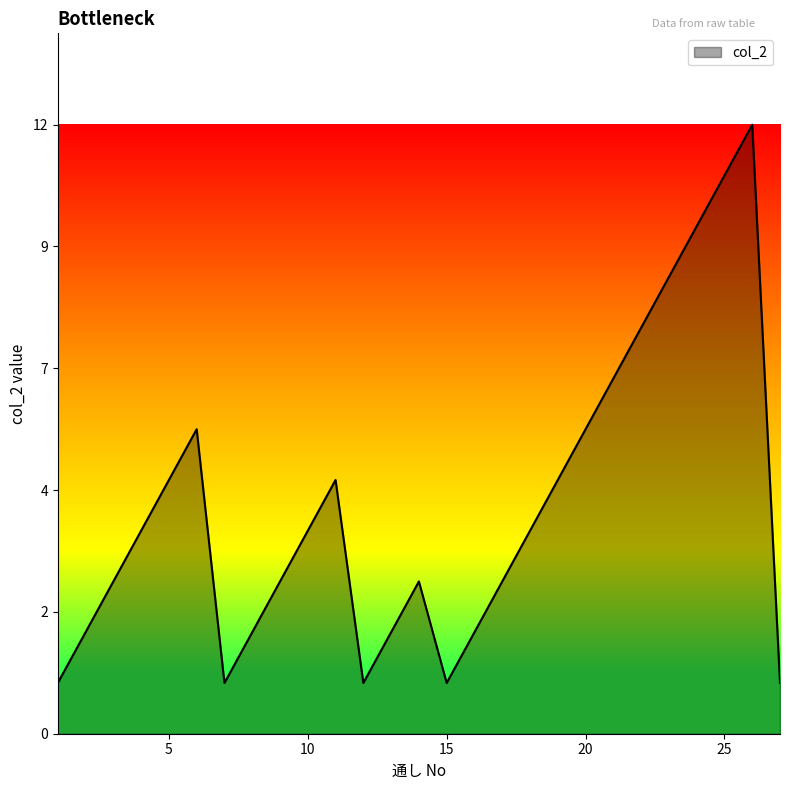

What is the greatest value displayed?

12